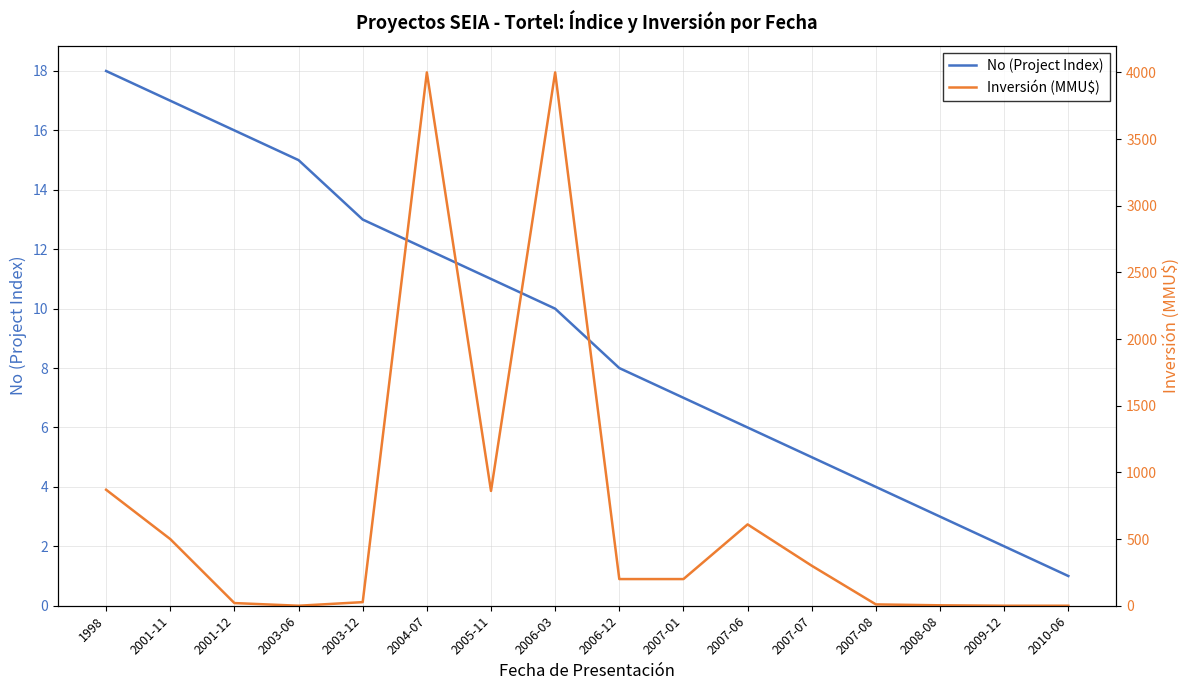

The Inversión (MMU$) series shows 978.4 at 2007-06. True or false?

False